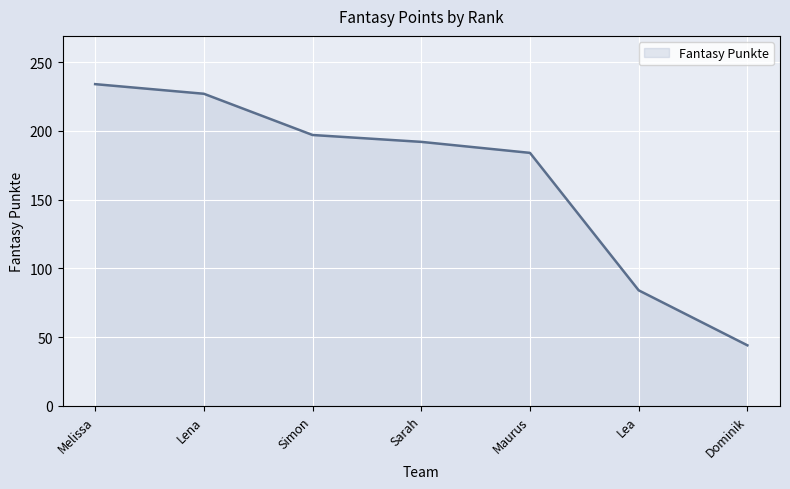

What is the greatest value displayed?

234